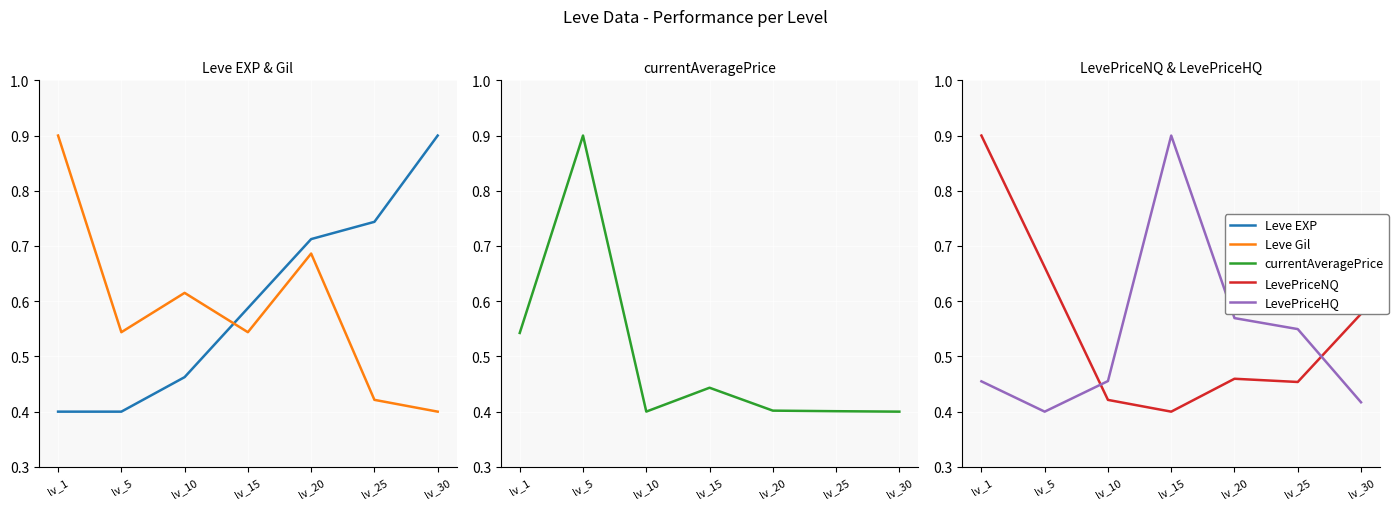

Is the value of Leve Gil at lv_25 greater than the value of currentAveragePrice at lv_30?

Yes